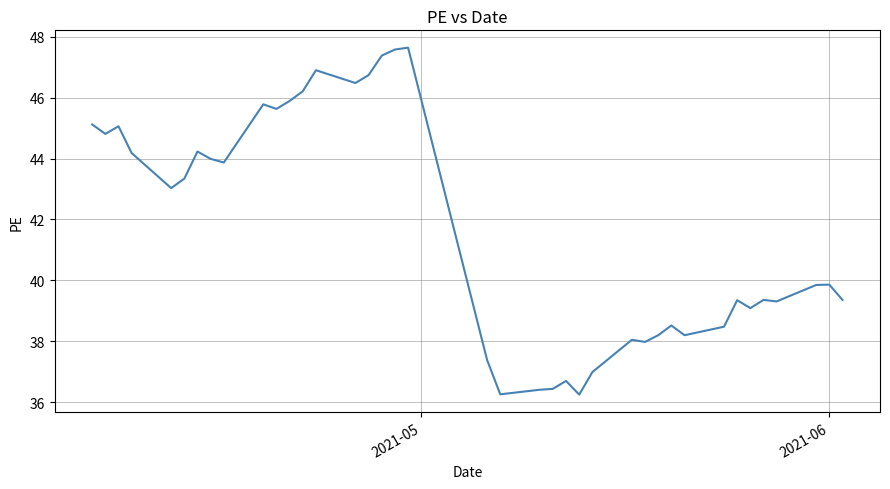

What is the maximum value shown in the chart?

47.6